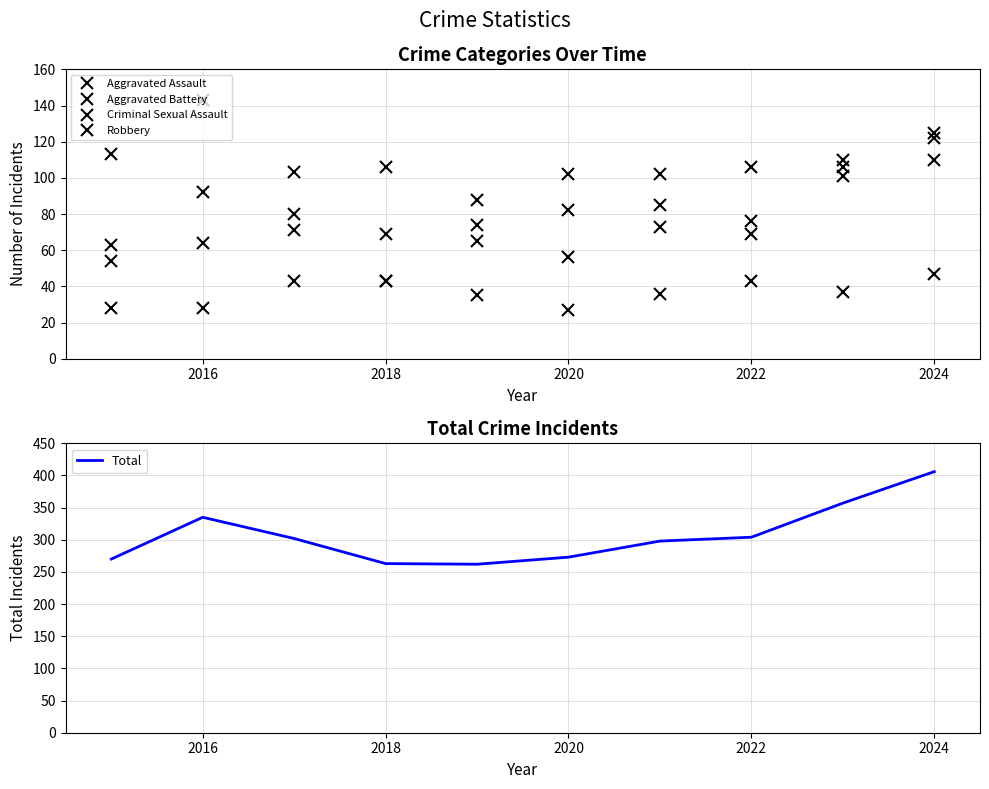

Is it true that Total equals 273 at 2020?

True